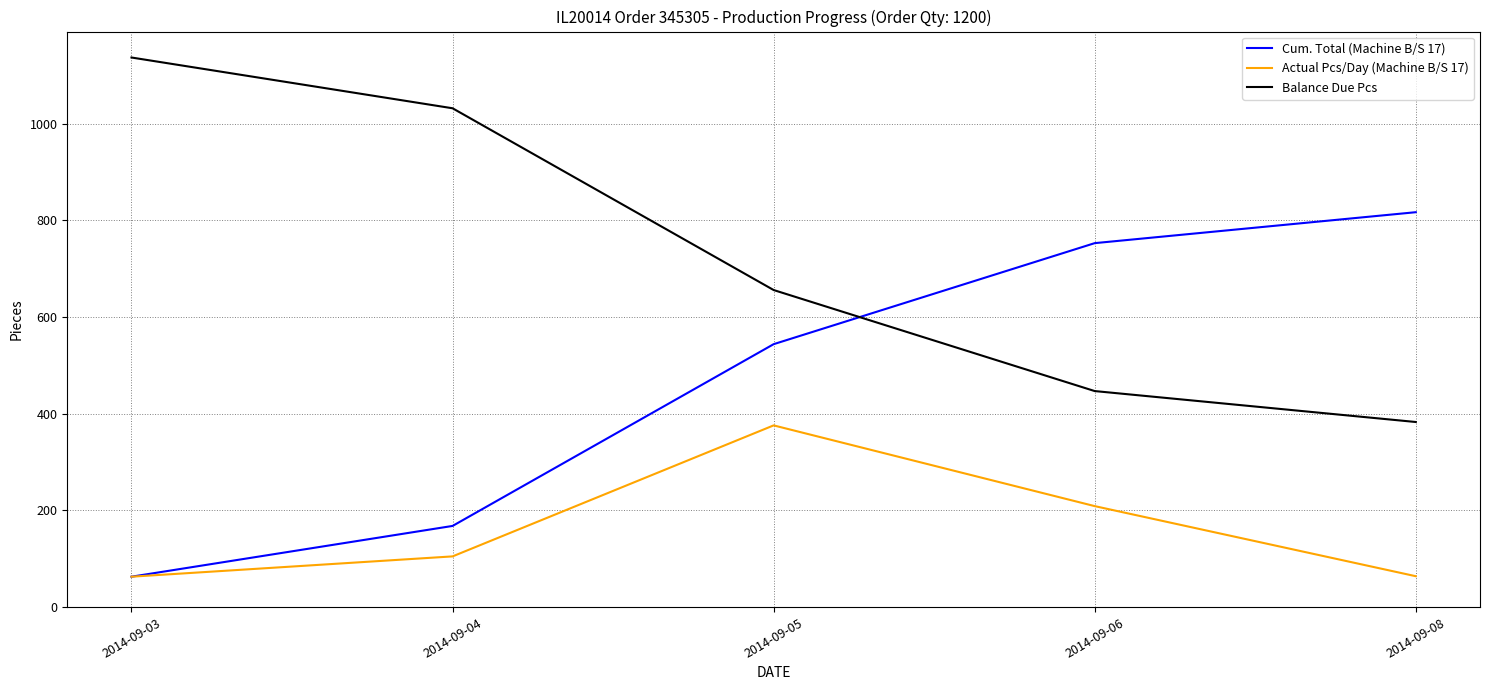

The value of Cum. Total (Machine B/S 17) at 2014-09-05 is 544. True or false?

True